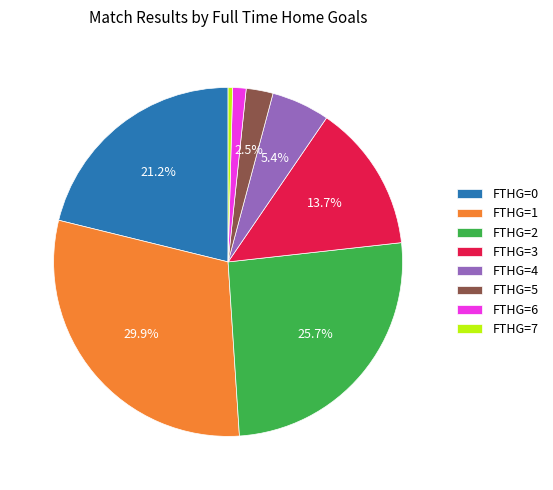

To the nearest percent, what is the average slice percentage?

12%